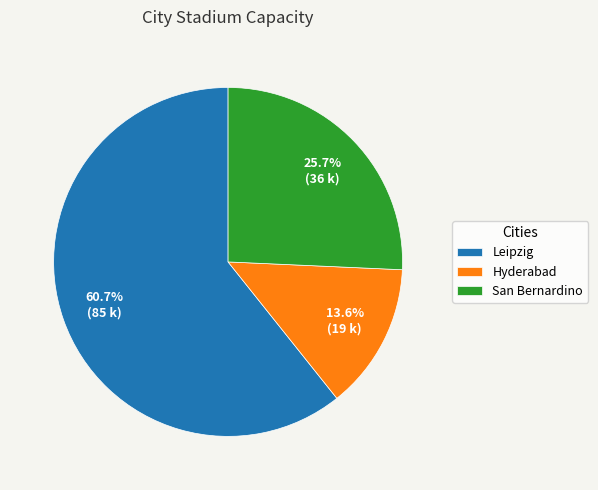

What percentage do San Bernardino and Leipzig together represent?

86.4%